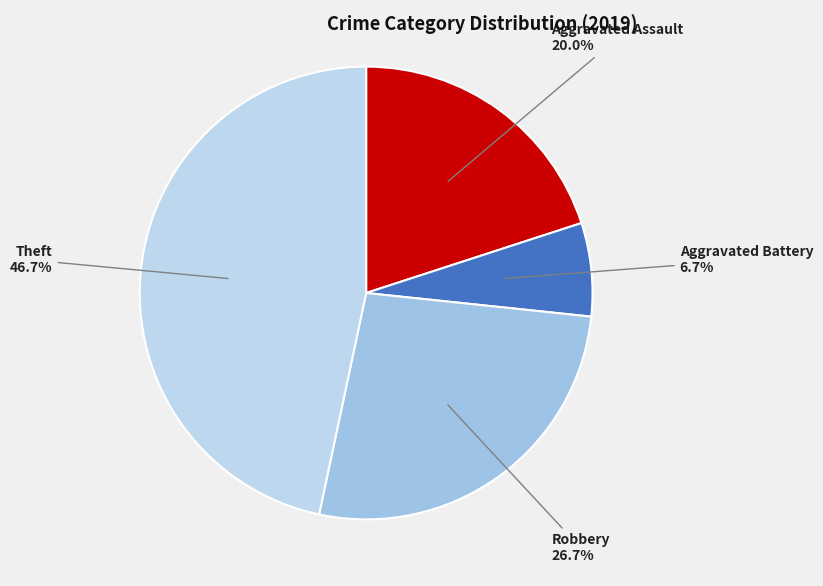

Does any single category account for the majority?

No